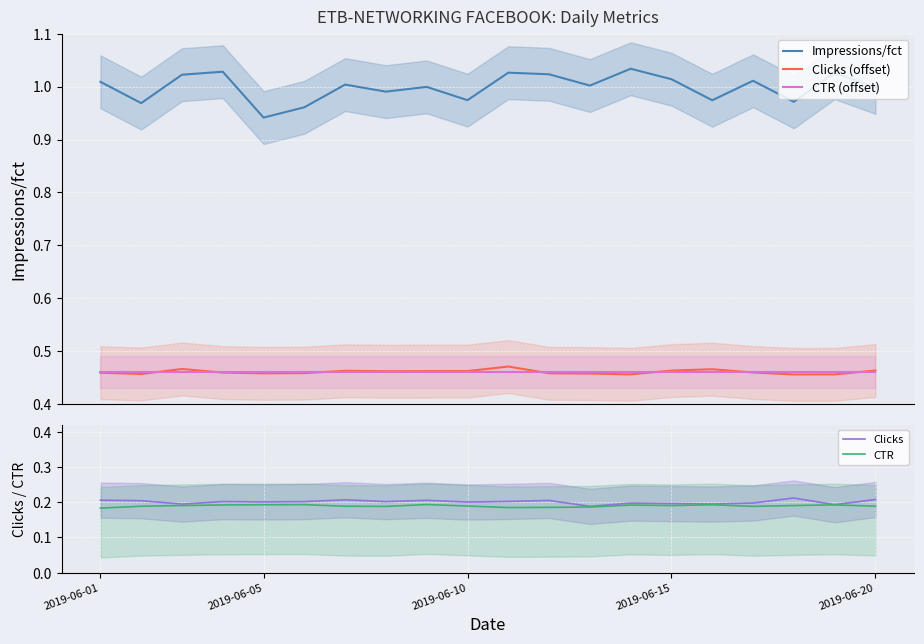

How many series are shown in this chart?

5